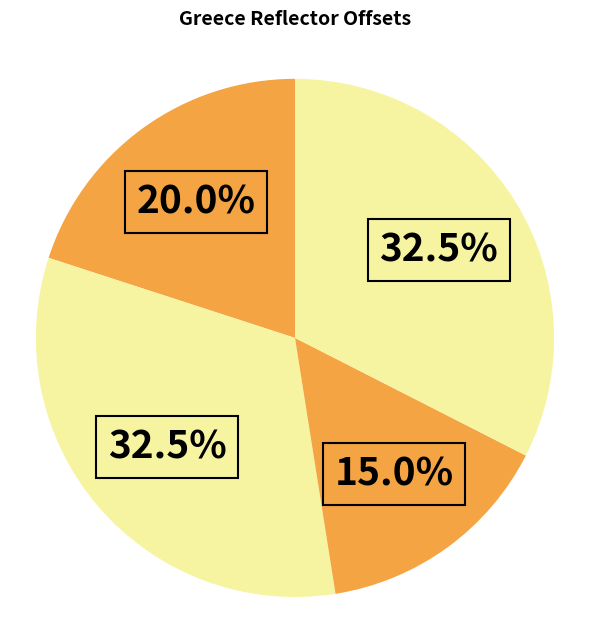

Count the number of slices in the pie.

4